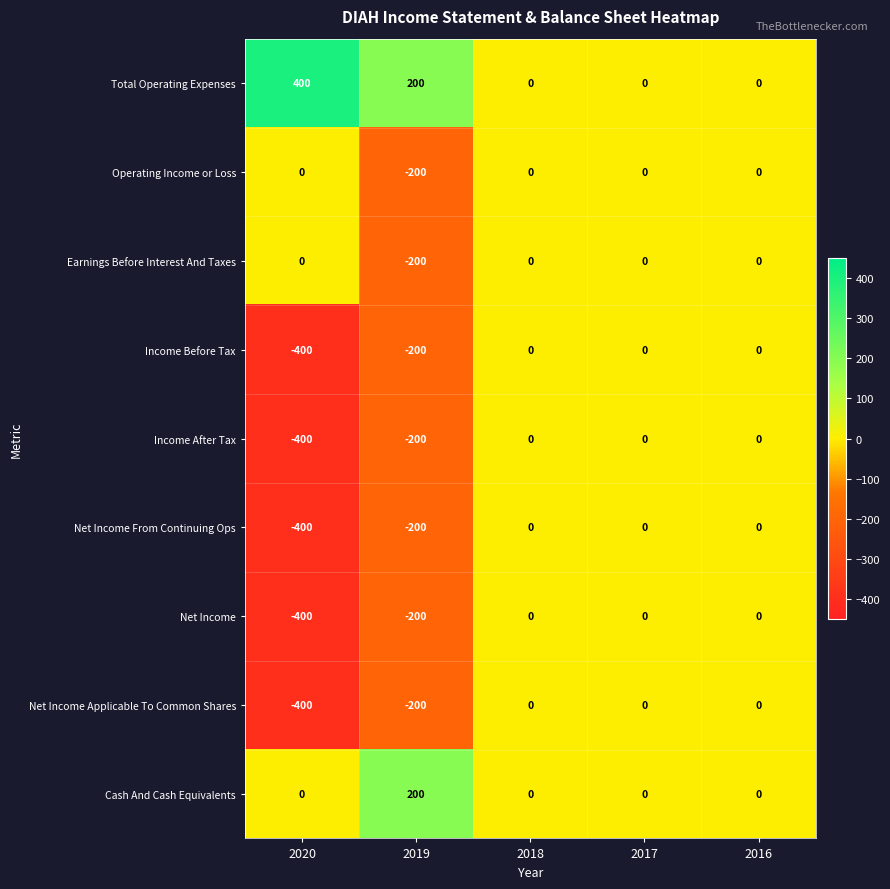

Which series has the largest total across all categories?

Total Operating Expenses